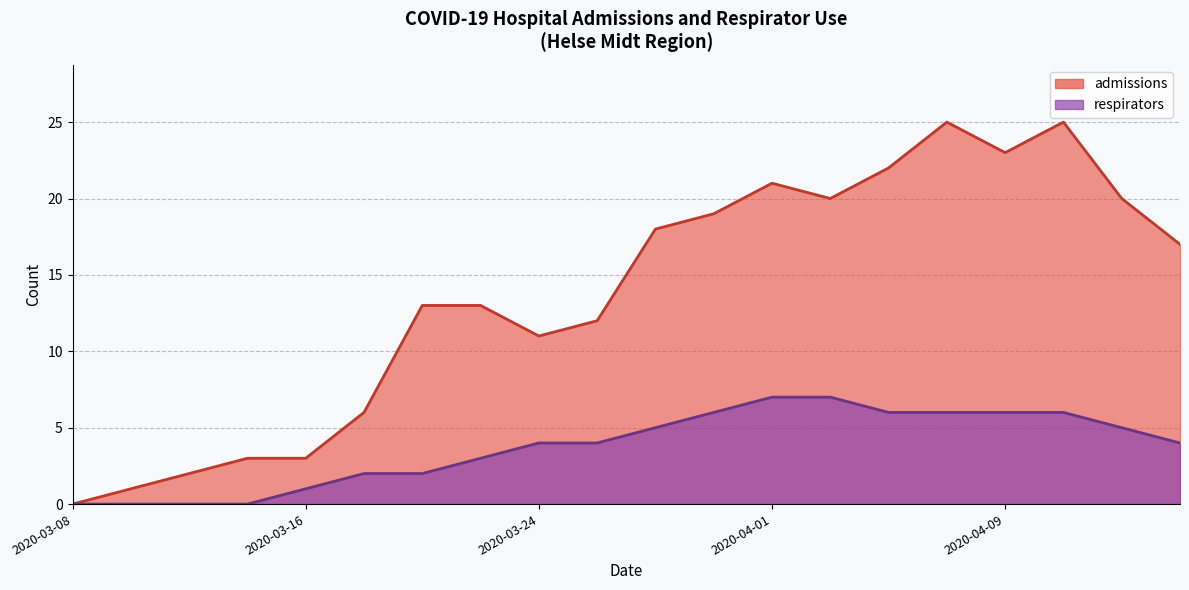

What are all the series names shown in the legend?

admissions, respirators